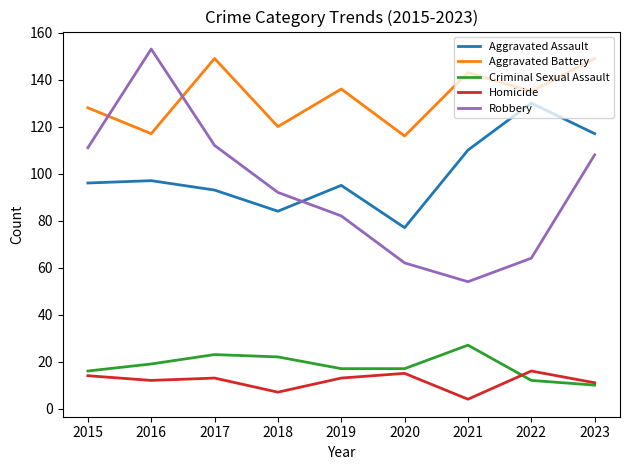

Is this an area chart (filled region under the line)?

No